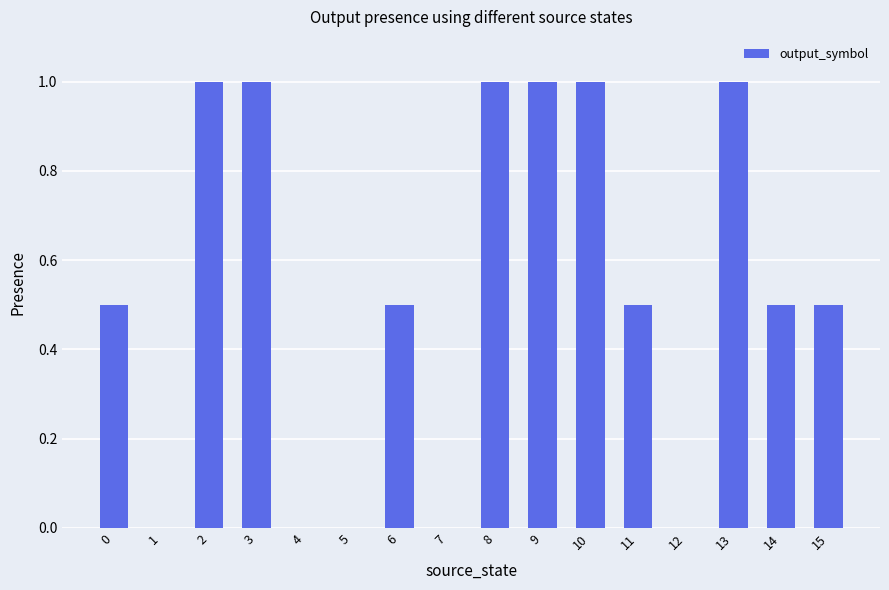

Reading left to right, transcribe all the data shown in this chart.

0=0.5	1=0.0	2=1.0	3=1.0	4=0.0	5=0.0	6=0.5	7=0.0	8=1.0	9=1.0	10=1.0	11=0.5	12=0.0	13=1.0	14=0.5	15=0.5